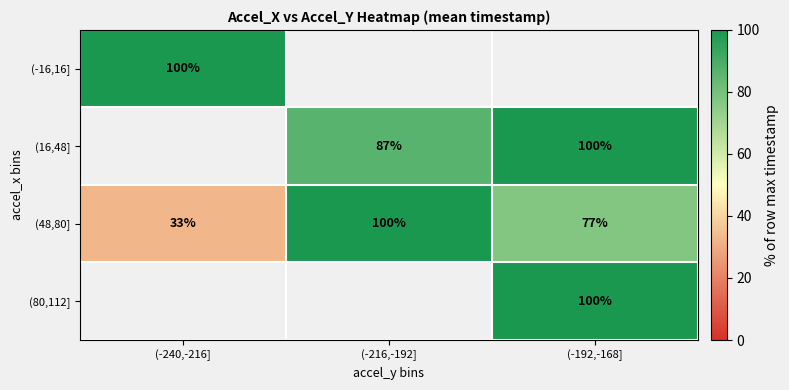

The (16,48] series shows 100 at (-192,-168]. True or false?

True